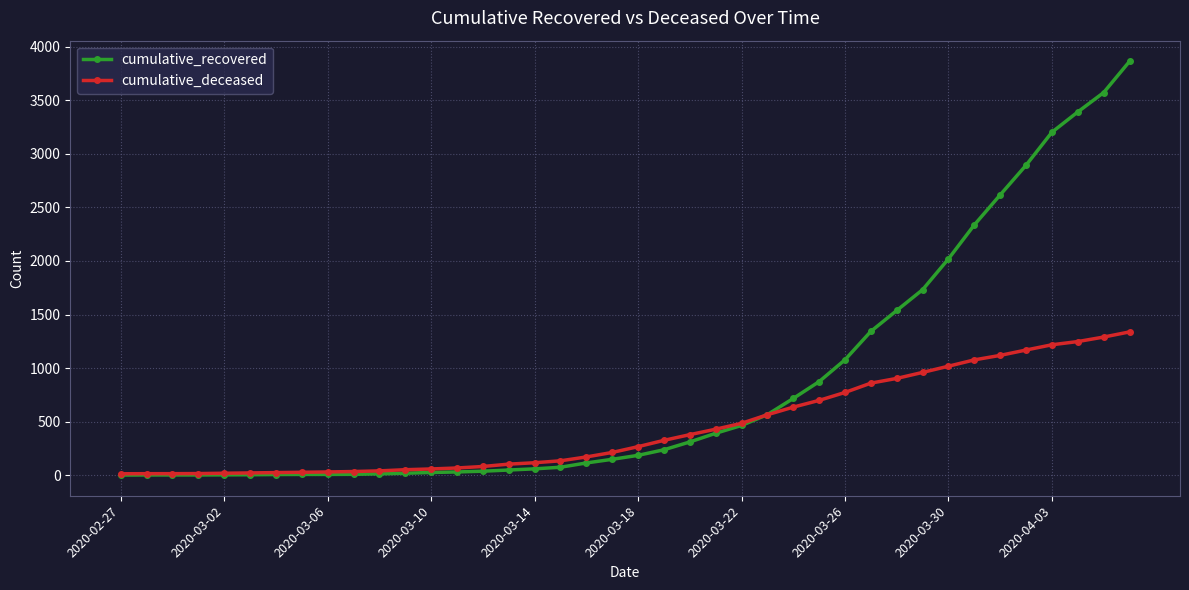

At how many categories does at least one series exceed 822?

13